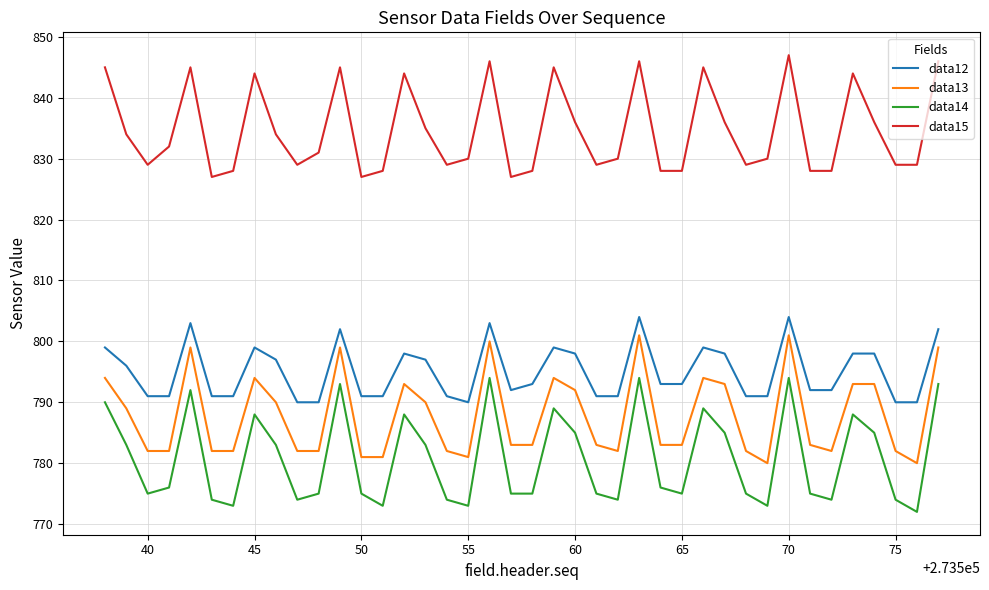

True or false: data14 and data12 intersect in this chart.

False